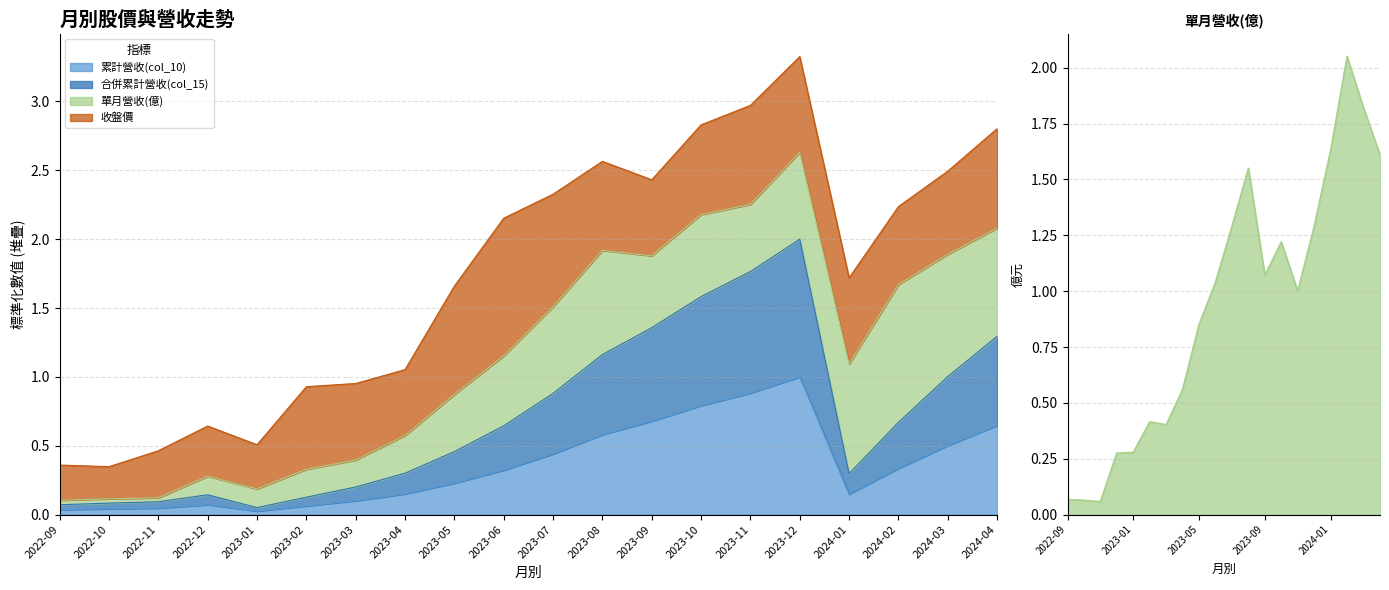

True or false: 合併累計營收(col_15) has more than 0 interior local peaks.

True